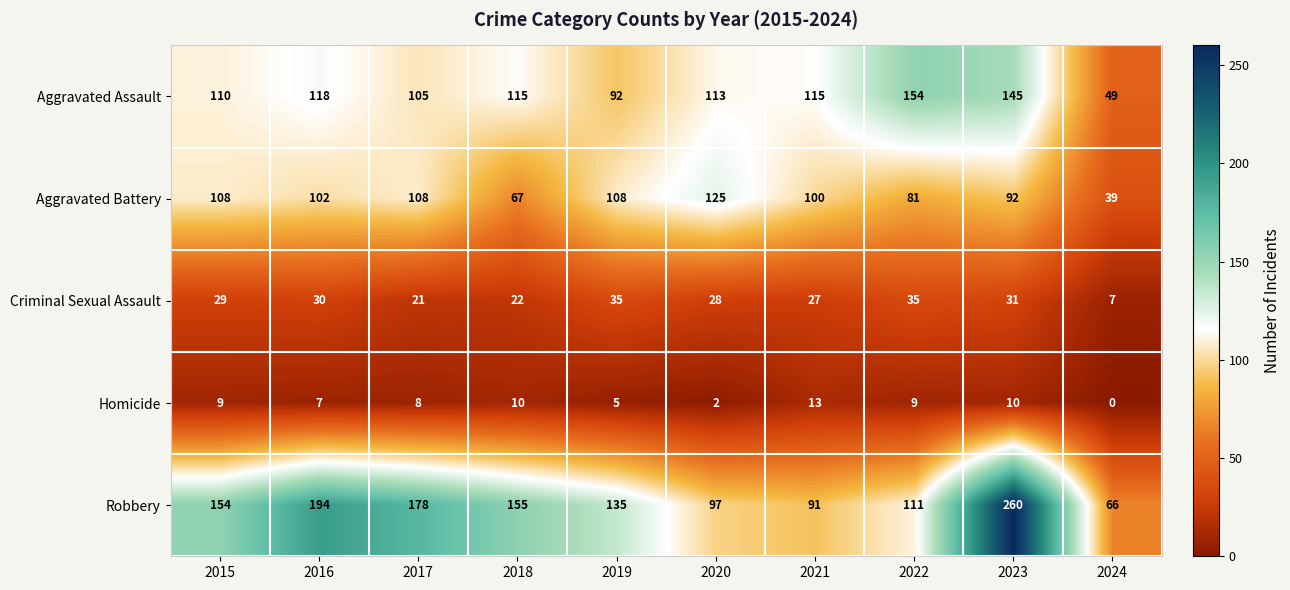

Count the number of categories in the chart.

10